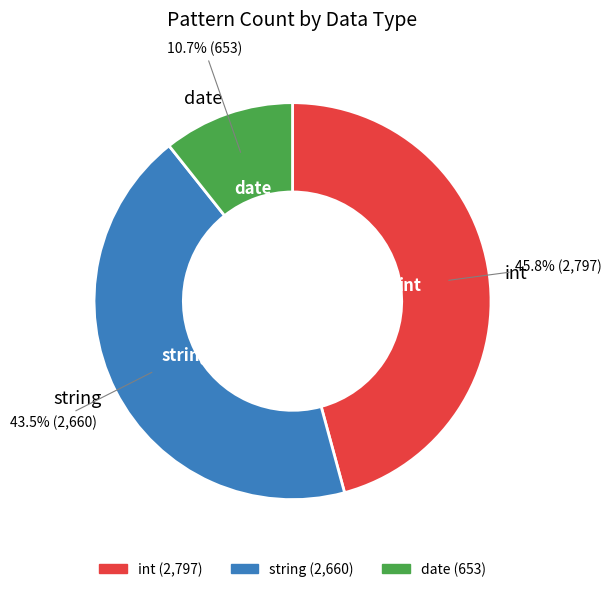

Is the sum of date and string greater than half?

Yes